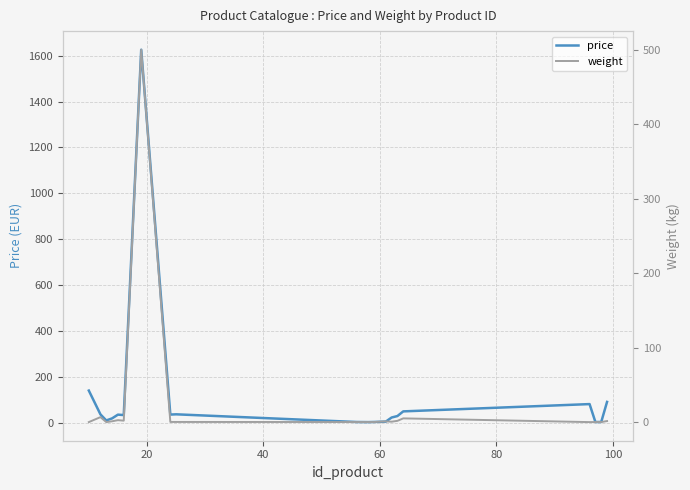

What is the maximum value for price?

1625.8